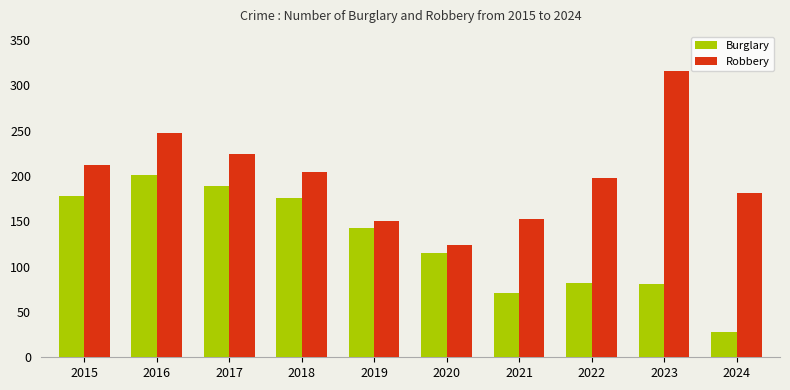

Is the value of Robbery at 2016 greater than the value of Burglary at 2023?

Yes